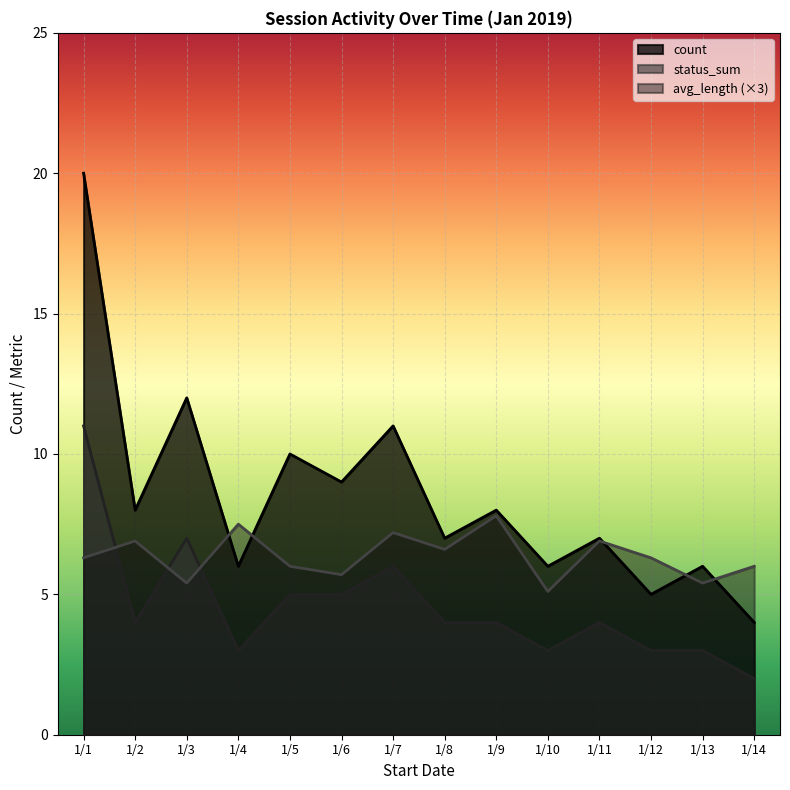

At which category is the sum across all series the highest?

1/1